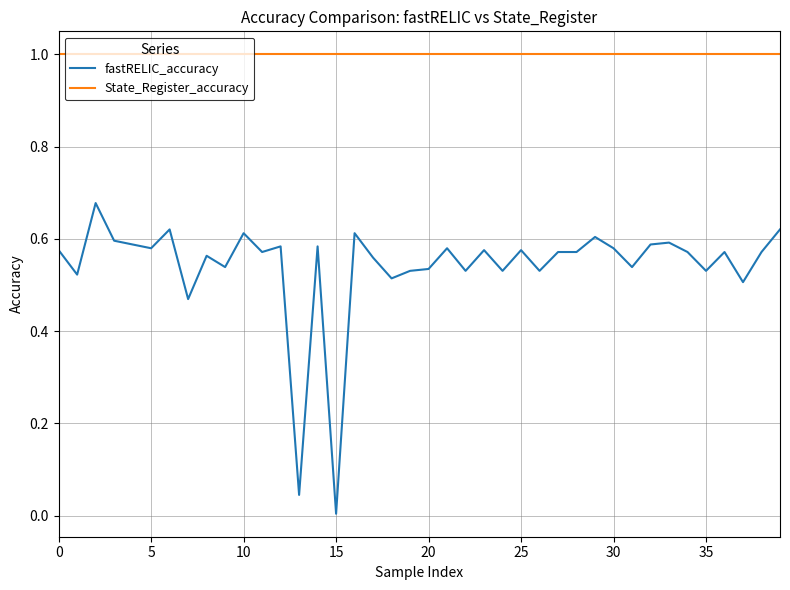

Which series has the largest range (max minus min)?

fastRELIC_accuracy